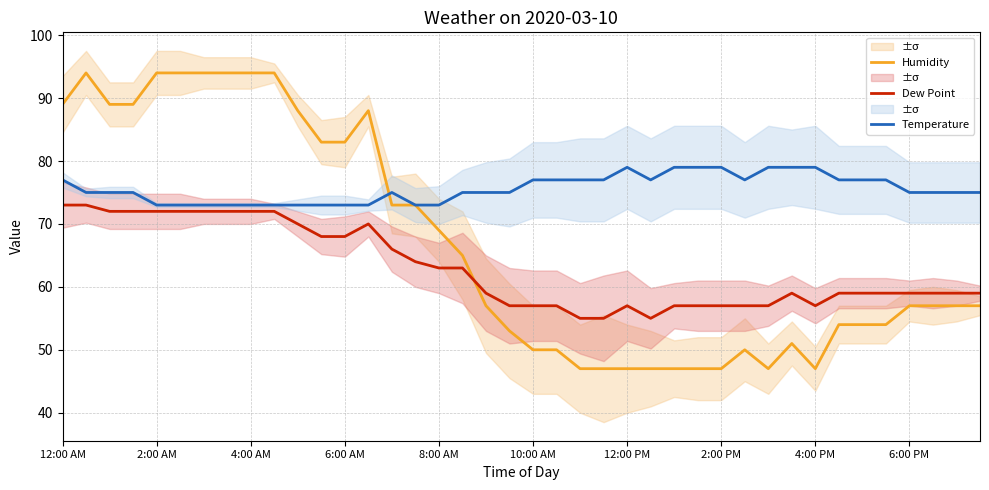

How many times do Dew Point and Humidity cross each other?

1